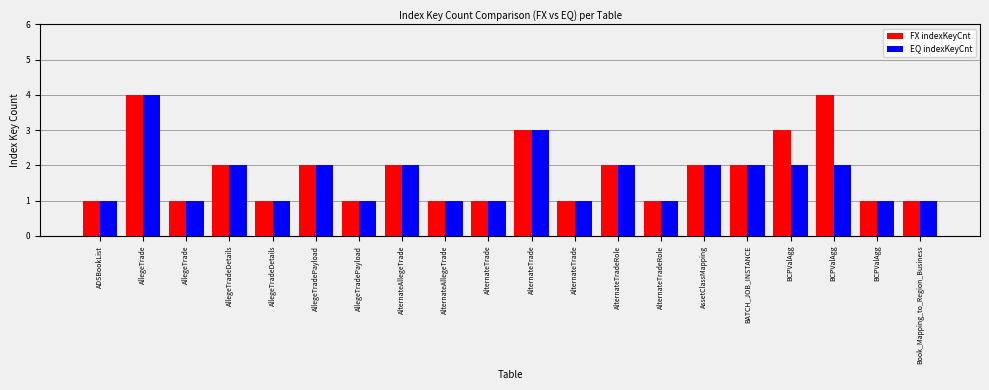

The EQ indexKeyCnt series shows 2 at Book_Mapping_to_Region_Business. True or false?

False